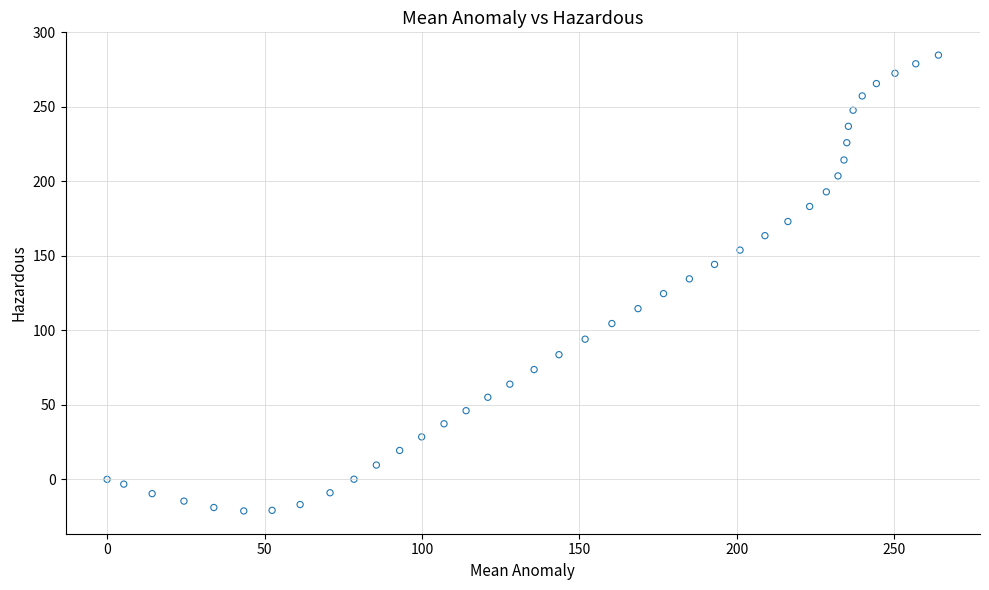

What is the range of Y values (max minus min)?

306.0